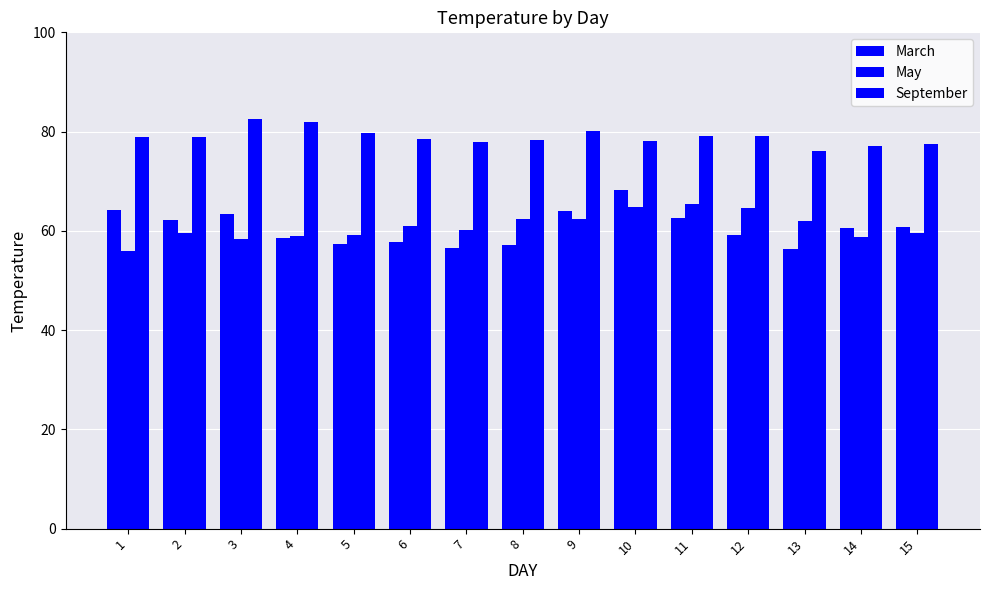

What is the smallest value displayed?

56.0